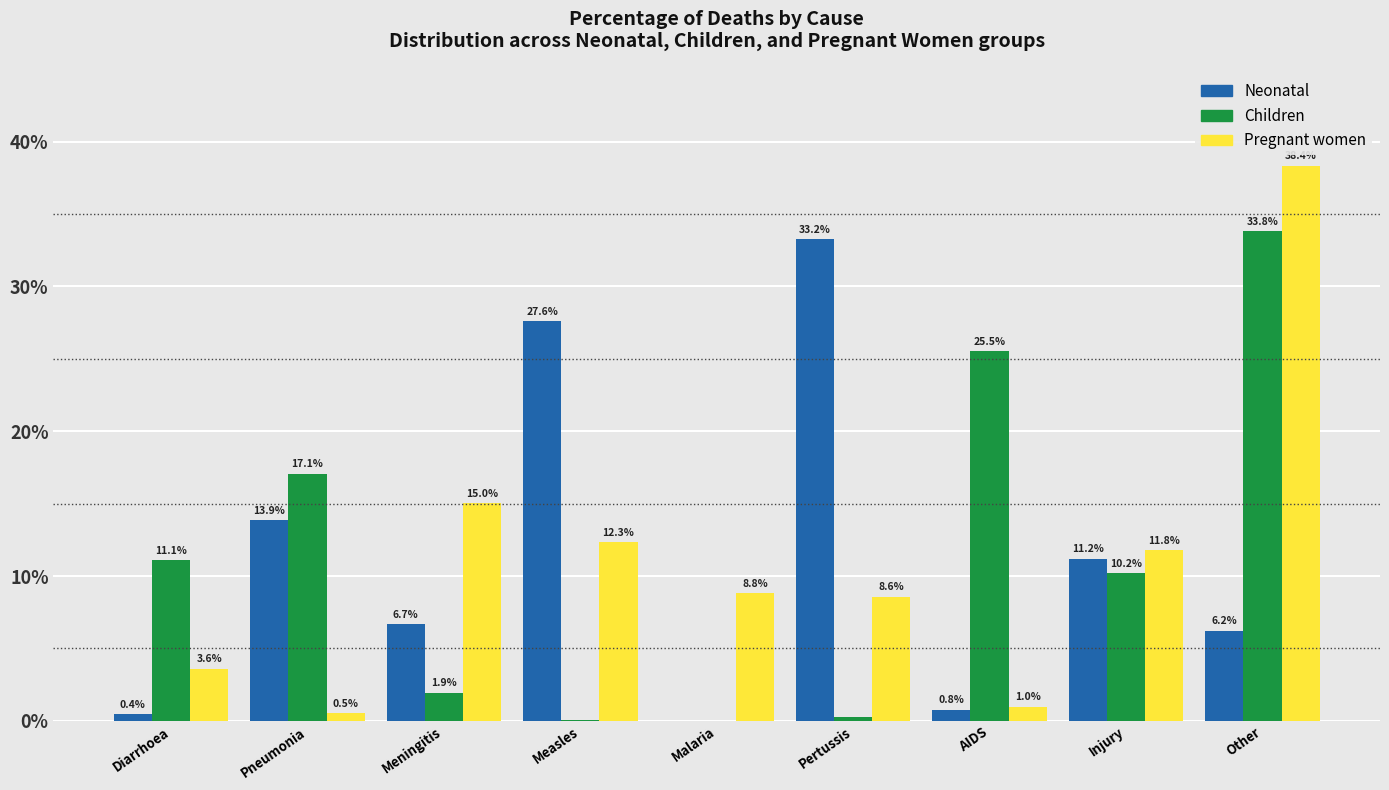

What is the total value across all series at AIDS?

27.3